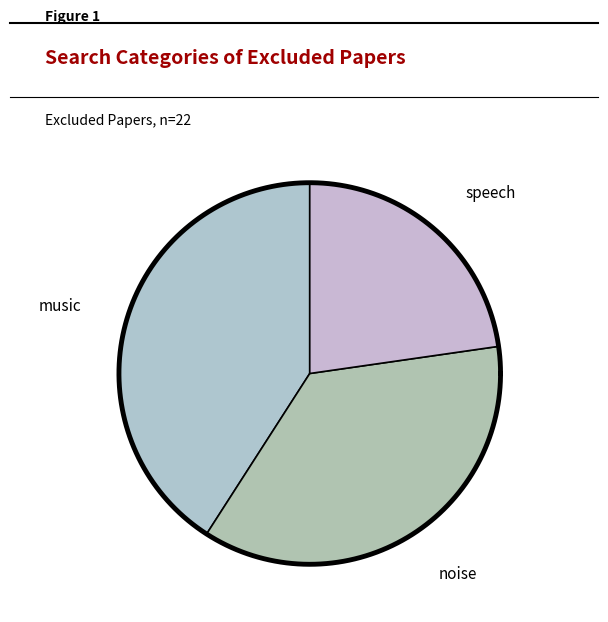

To the nearest percent, what is the difference between the largest and smallest slice percentages?

18%